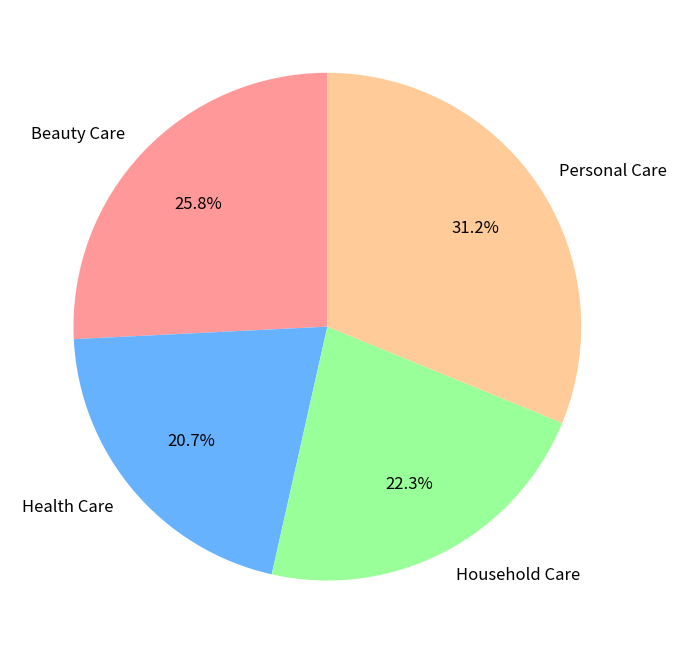

Is it true that Health Care is 21% of the pie?

True